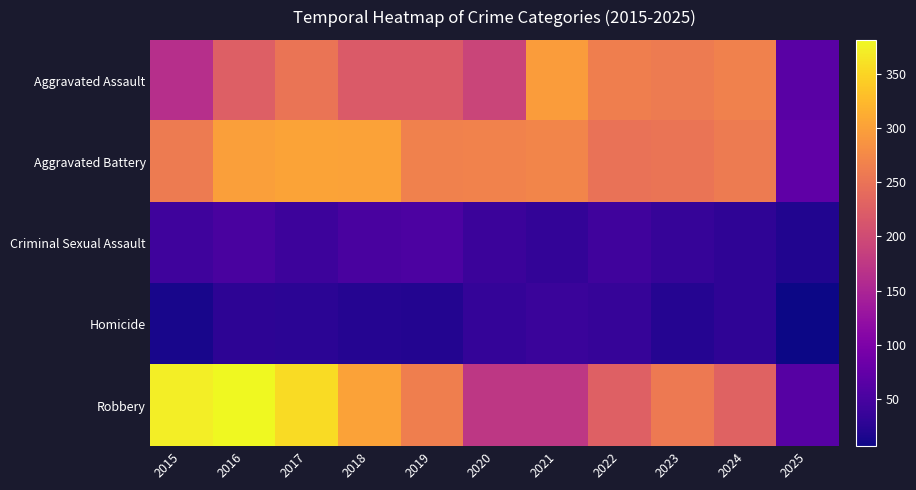

Which series changed the most between 2017 and 2021?

Robbery